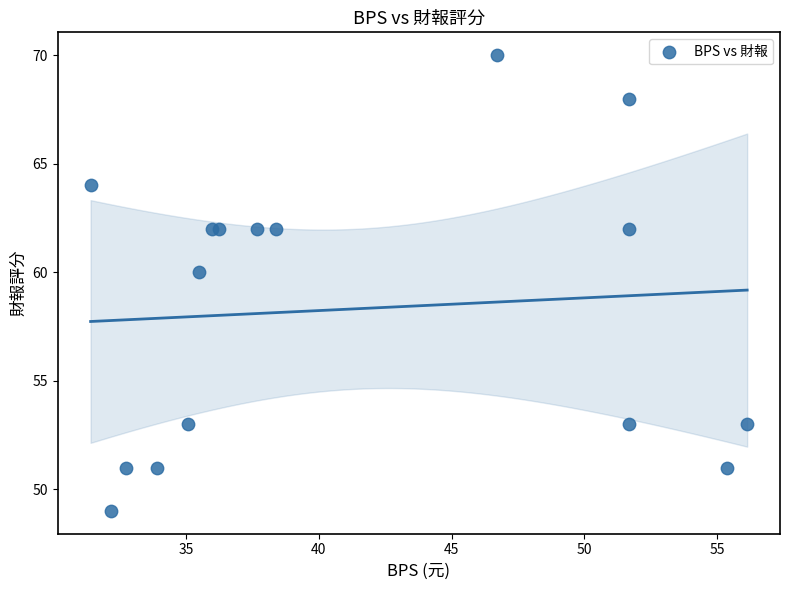

What Y value in the scatter plot is closest to 59?

60